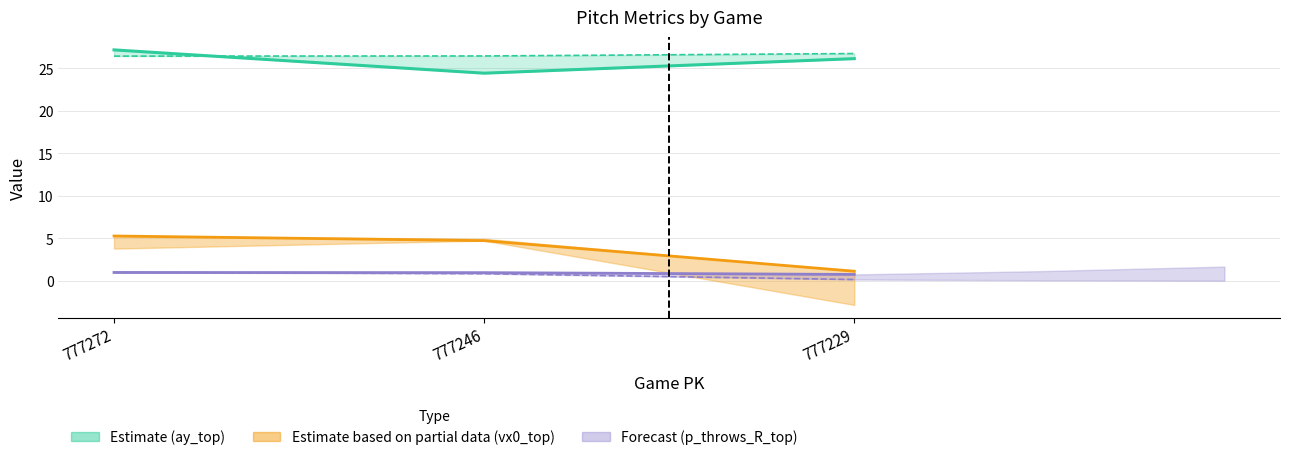

What is the value of the p_throws_R_top point at the 1st from the left?

1.0